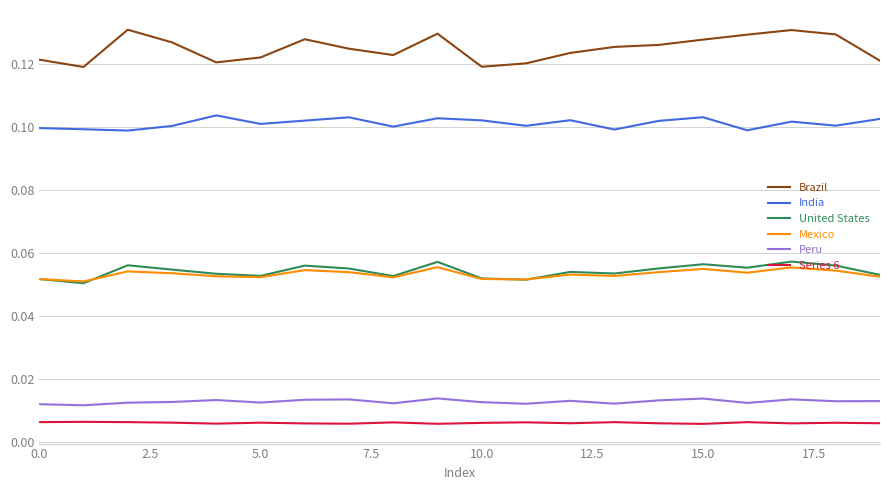

Which series has the largest total across all categories?

Brazil